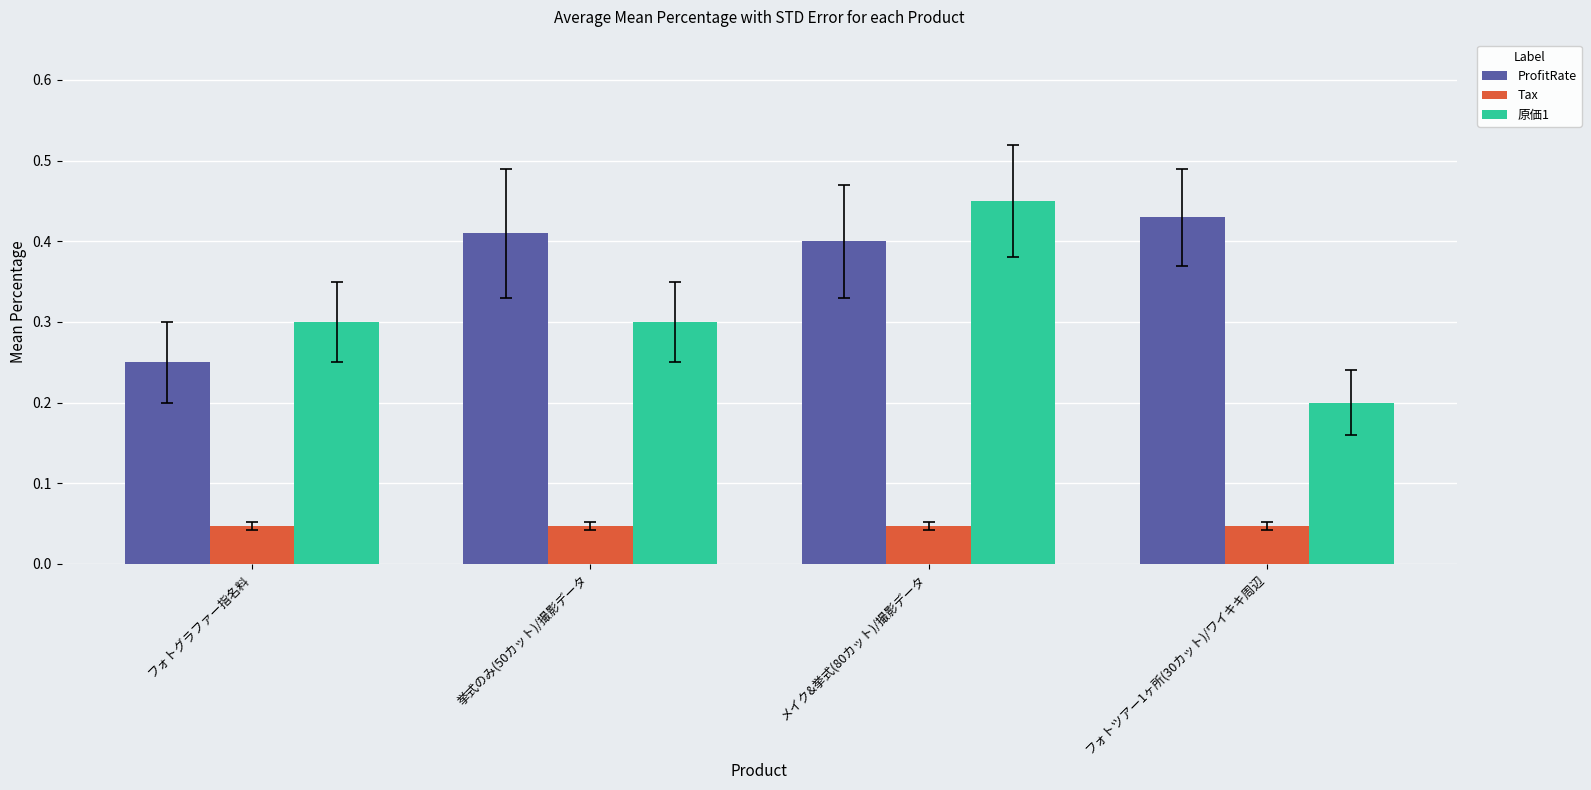

Rank the series by their average value, from highest to lowest.

ProfitRate, 原価1, Tax